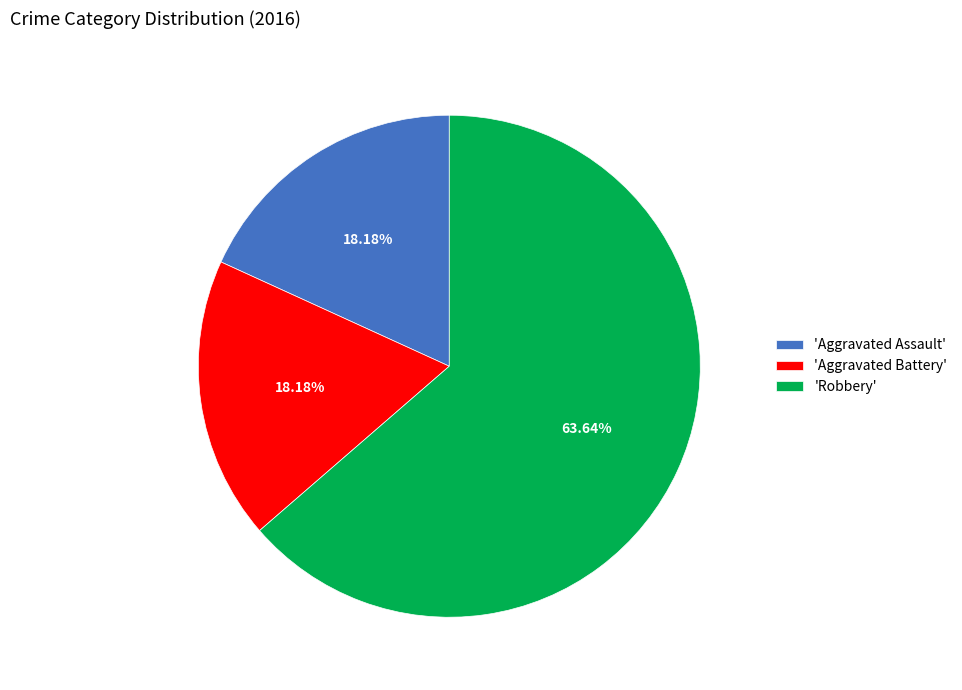

Approximately how many times larger is the value at 'Aggravated Battery' compared to 'Robbery'?

0.3